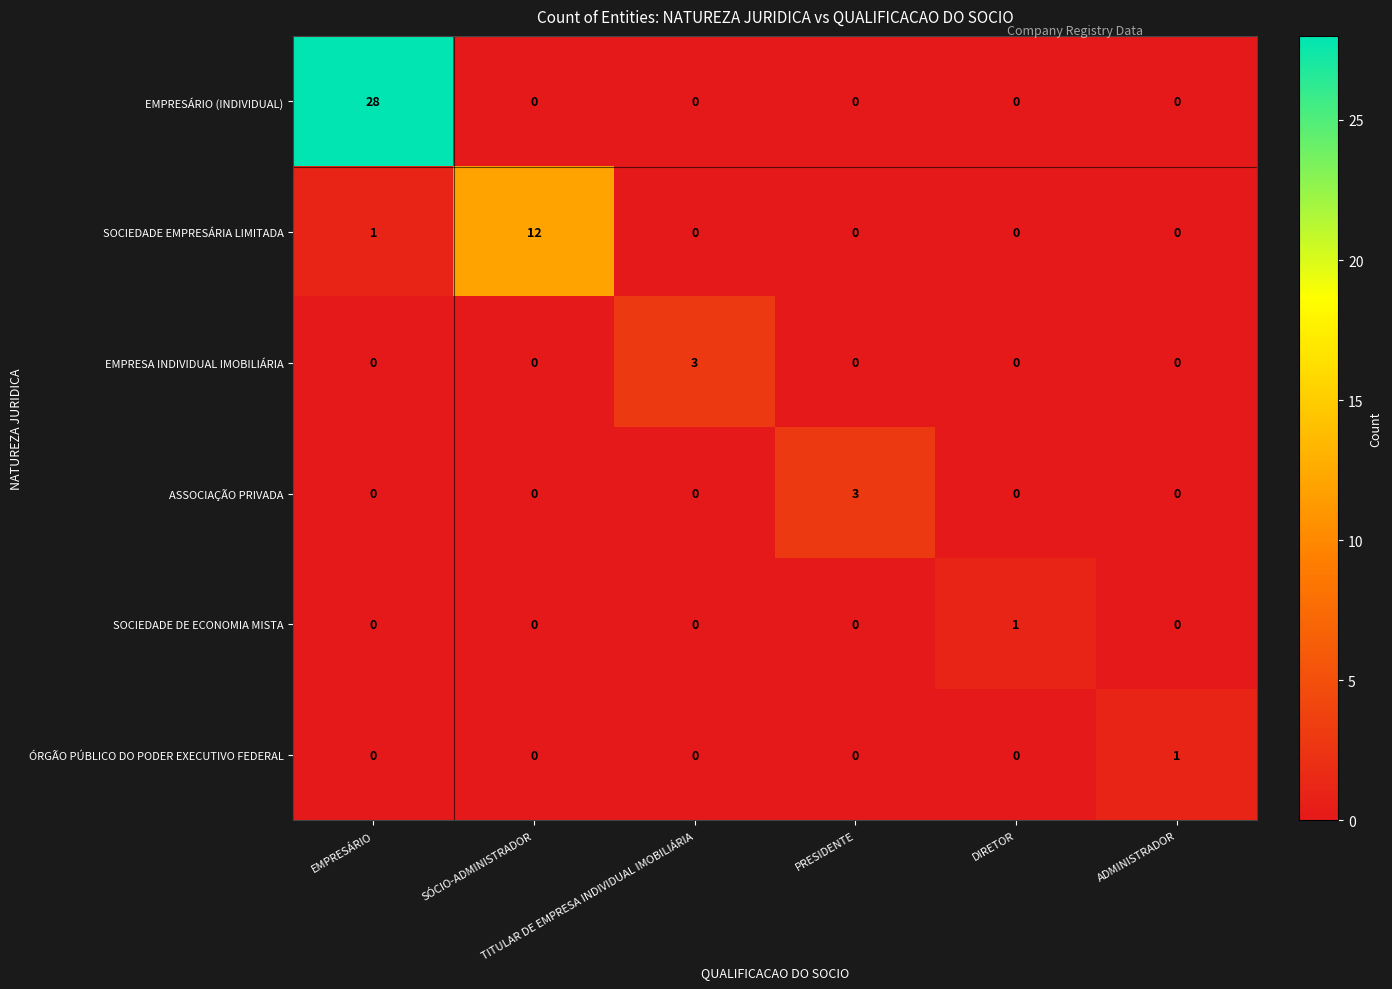

Which series changed the most between TITULAR DE EMPRESA INDIVIDUAL IMOBILIÁRIA and DIRETOR?

EMPRESA INDIVIDUAL IMOBILIÁRIA